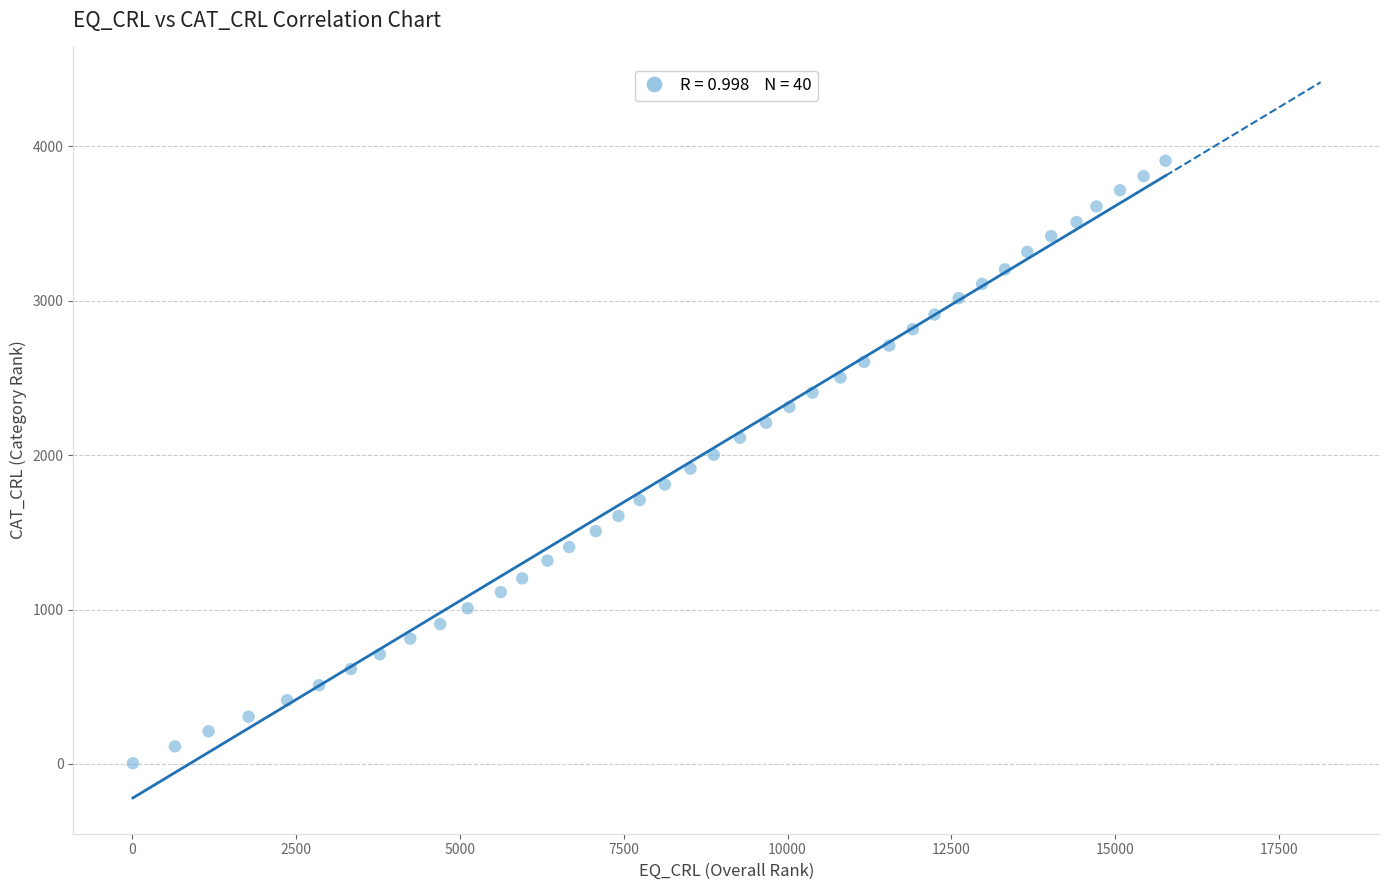

What is the range of Y values (max minus min)?

3902